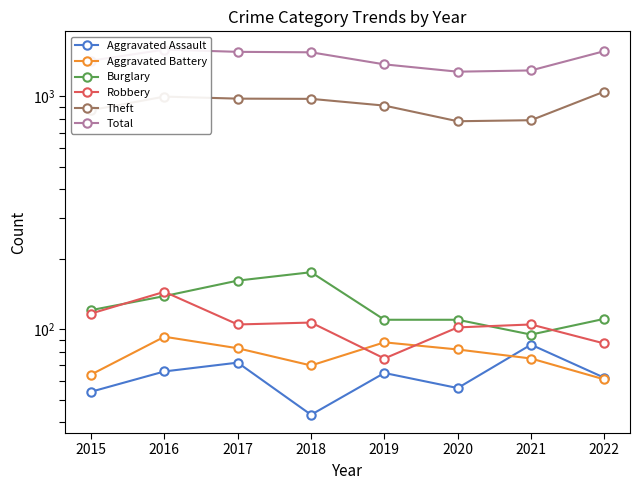

True or false: Aggravated Battery has a value of 70 at 2018.

True